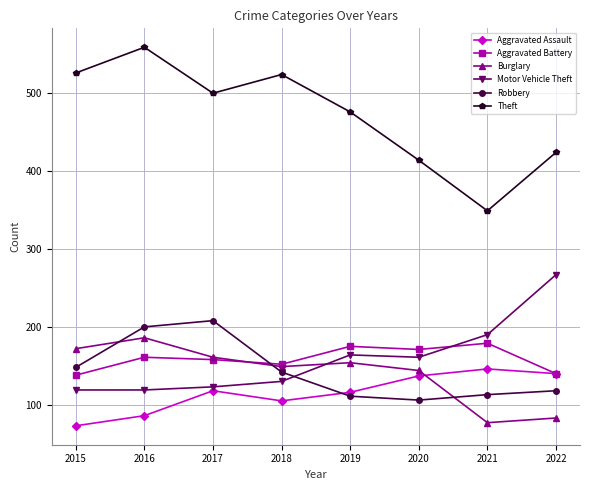

What is the average value of the Aggravated Battery series?

159